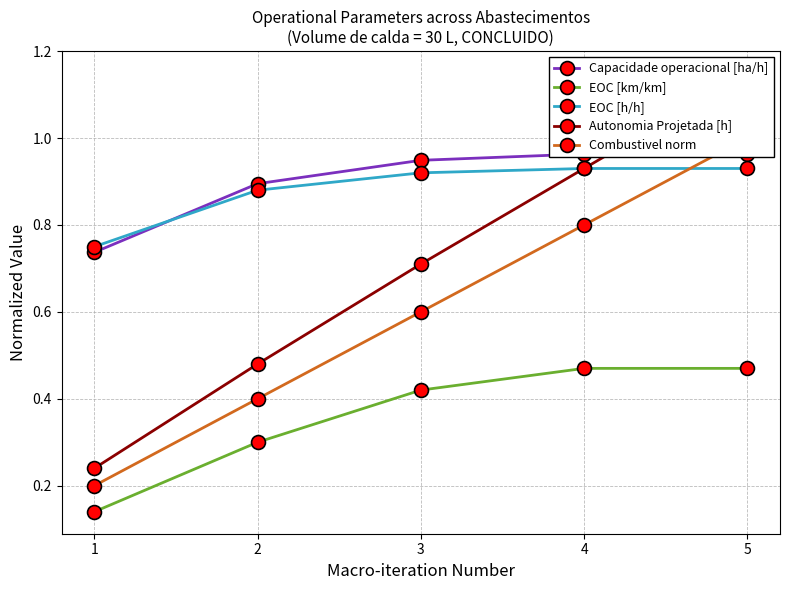

At which label does Combustivel norm reach its peak?

5